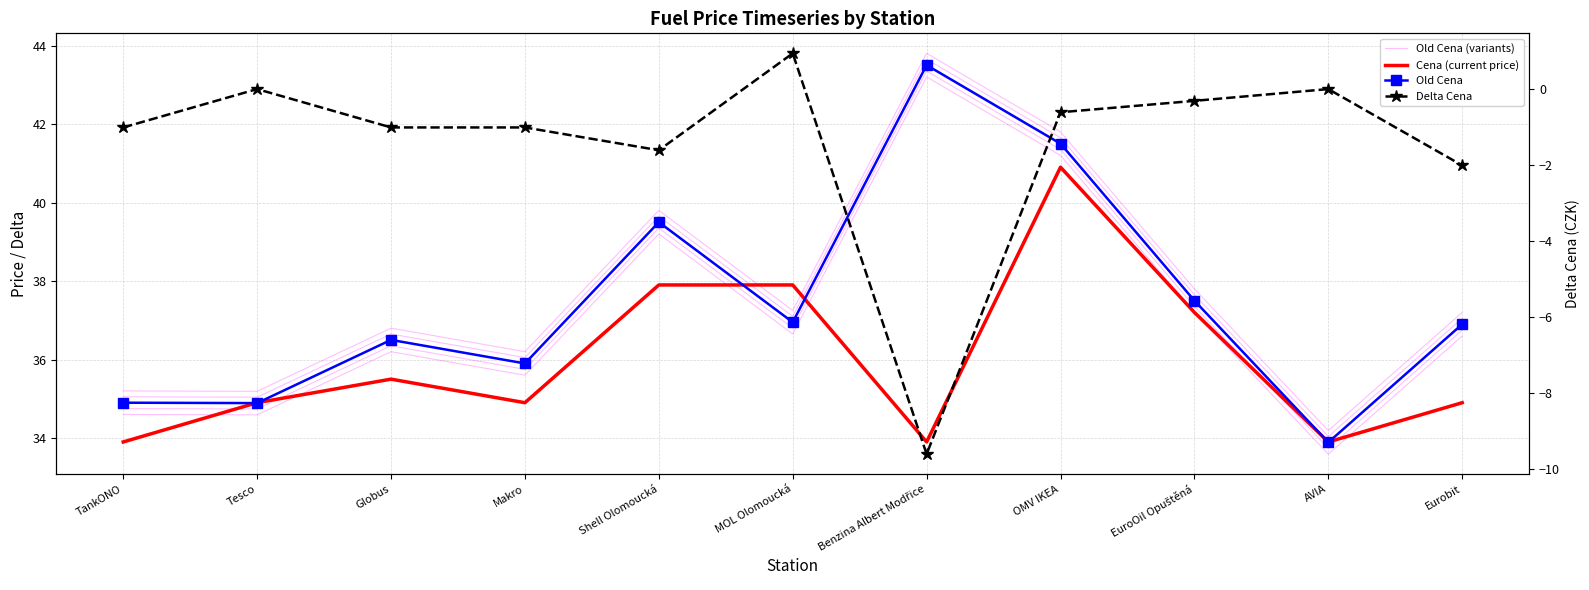

At Makro, list the series in order from largest to smallest.

Old Cena (variants), Old Cena, Cena (current price), Delta Cena